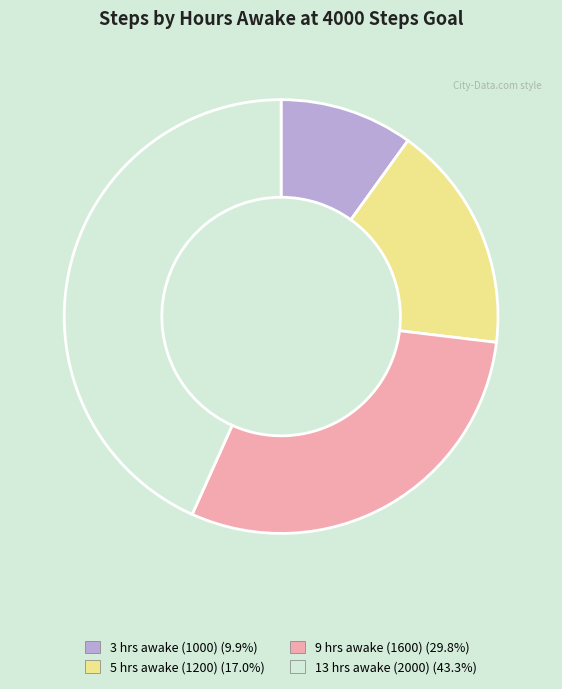

True or false: 3 hrs awake (1000) accounts for 10% of the total.

True